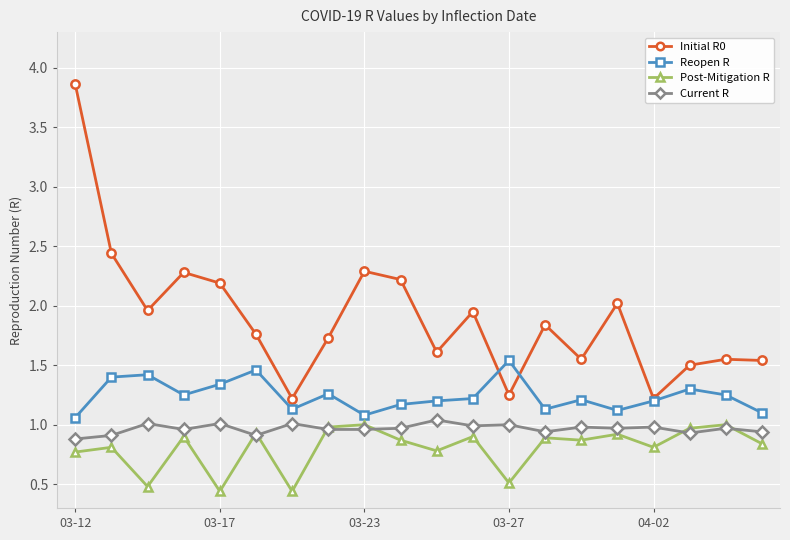

What is the minimum value shown in the chart?

0.4